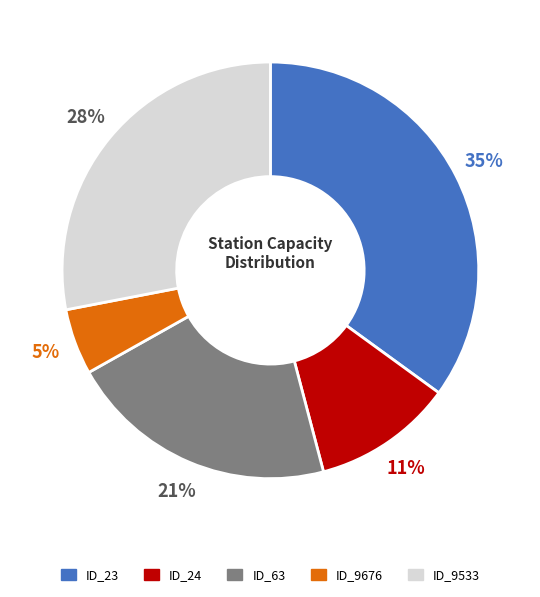

Rank the categories by value from highest to lowest.

ID_23, ID_9533, ID_63, ID_24, ID_9676